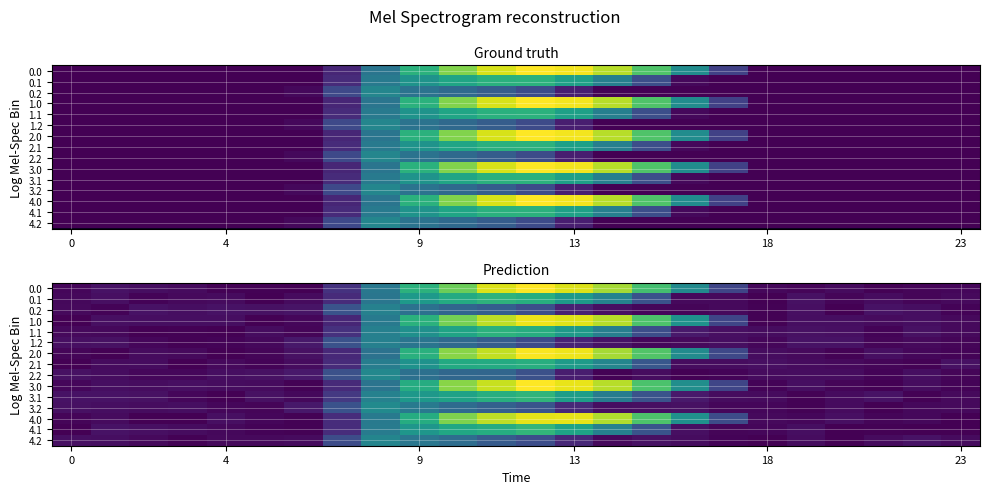

What is the smallest value displayed?

0.3